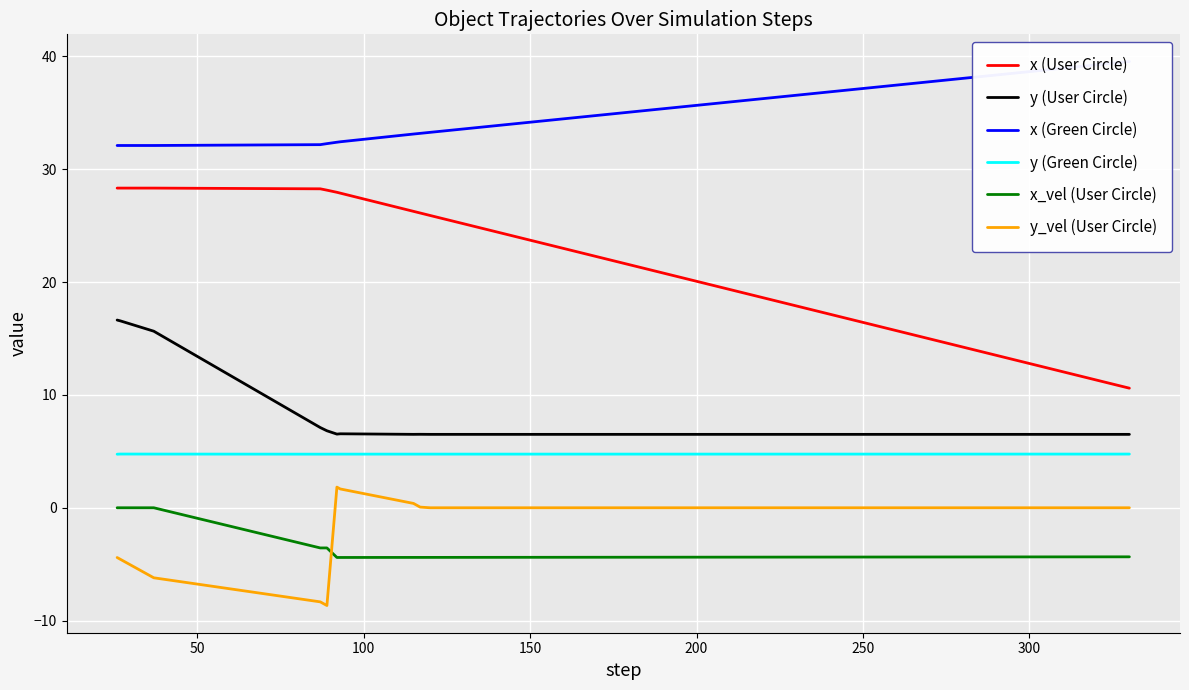

True or false: y_vel (User Circle) and x (User Circle) intersect in this chart.

False